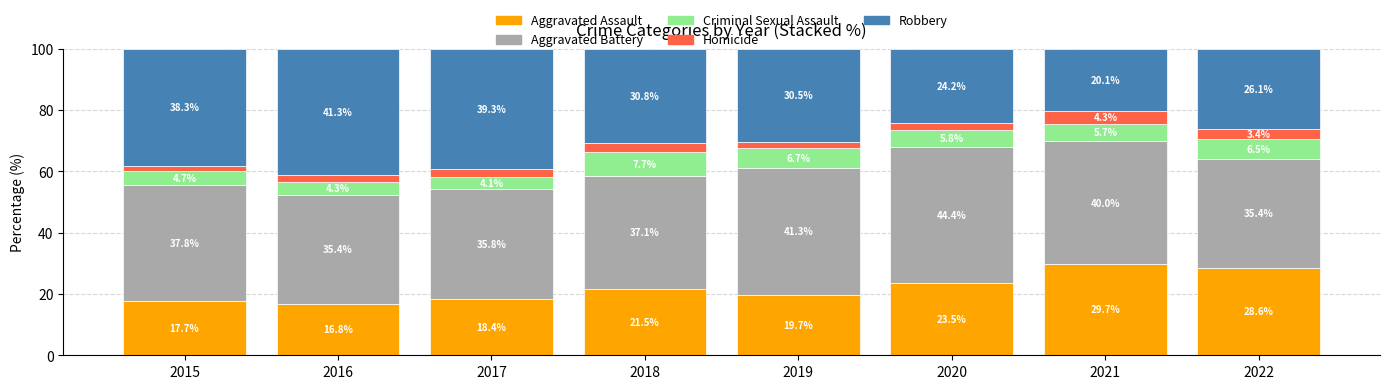

The value of Aggravated Assault at 2015 is 17.7. True or false?

True